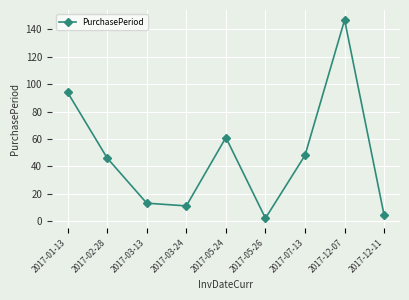

The value at 2017-03-24 is 16. True or false?

False